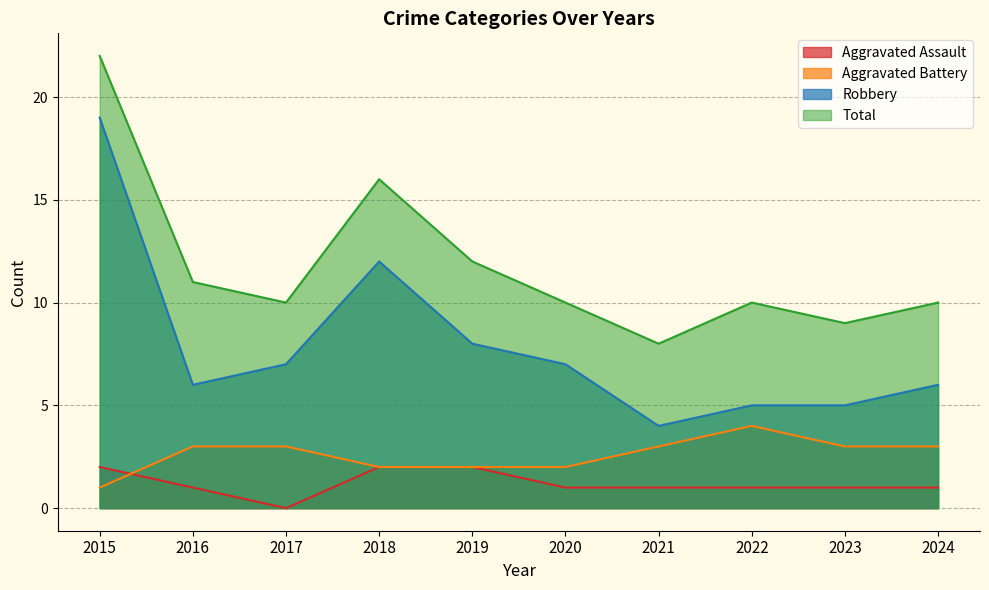

Rank the series by their maximum value, from lowest to highest.

Aggravated Assault, Aggravated Battery, Robbery, Total